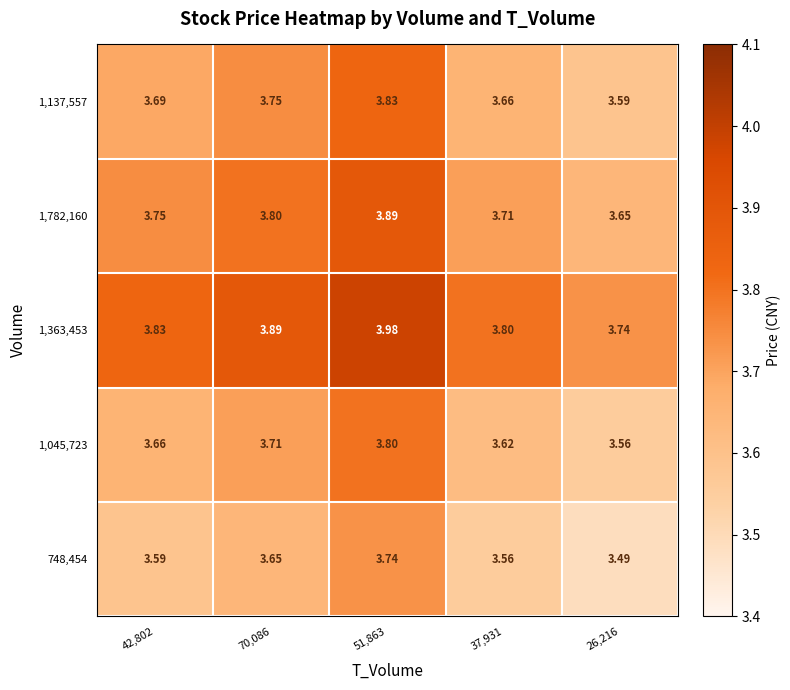

Which series has the largest total across all categories?

1,363,453